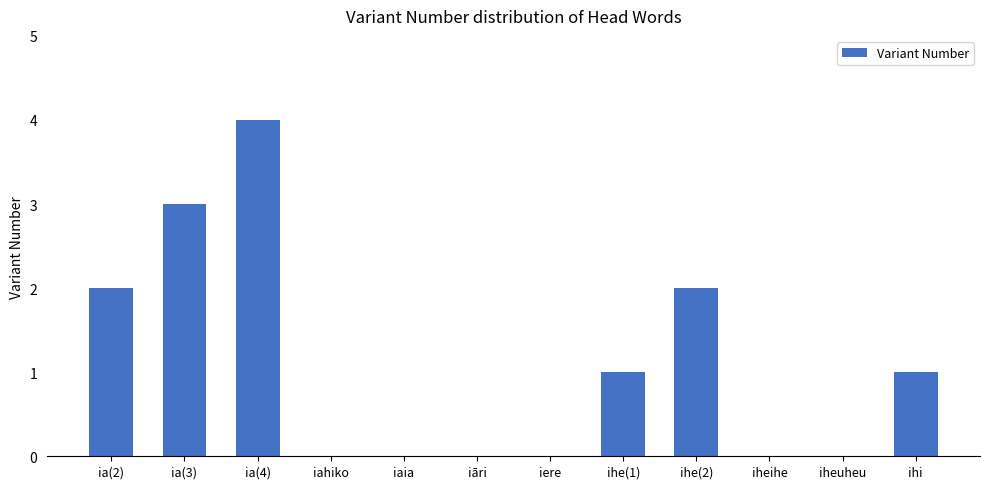

The value at ia(4) is 6. True or false?

False